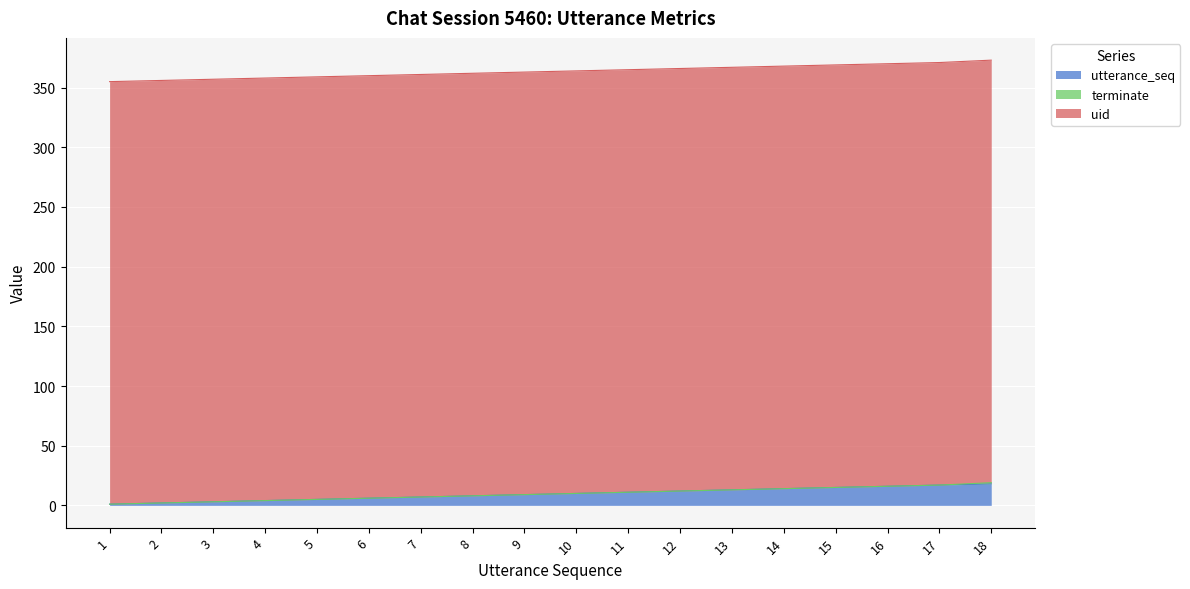

At how many categories does at least one series exceed 137?

18